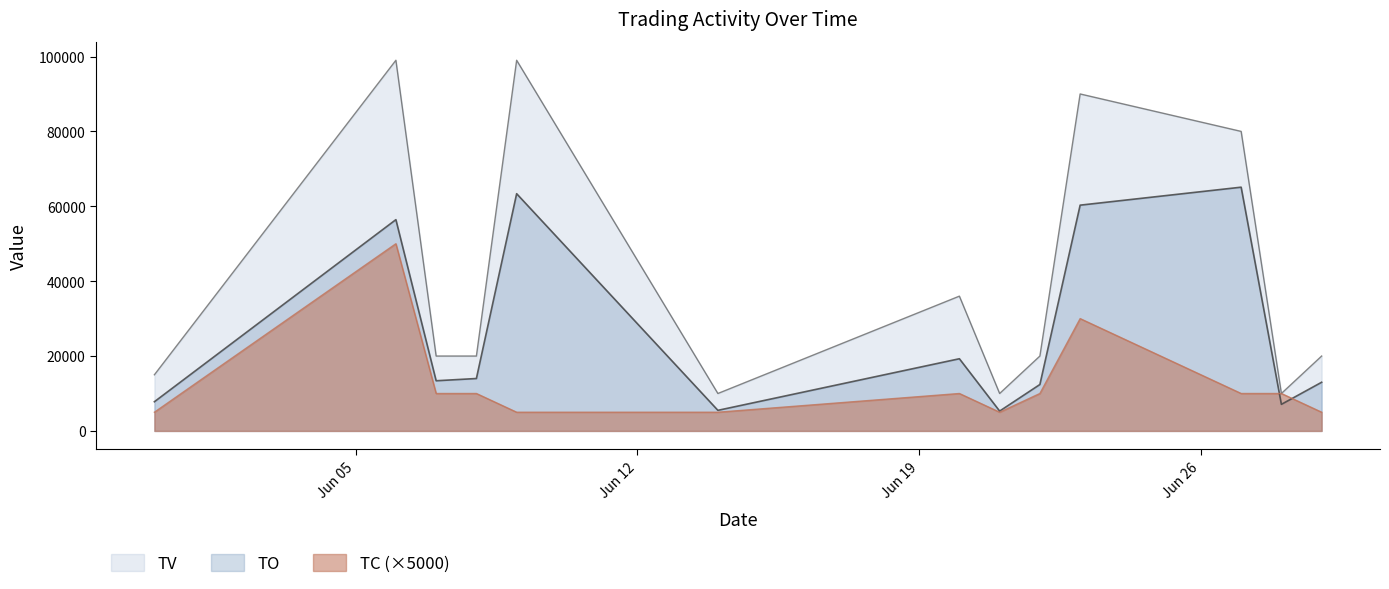

What is the difference between the TO values at 2017-06-20 and 2017-06-23?

41020